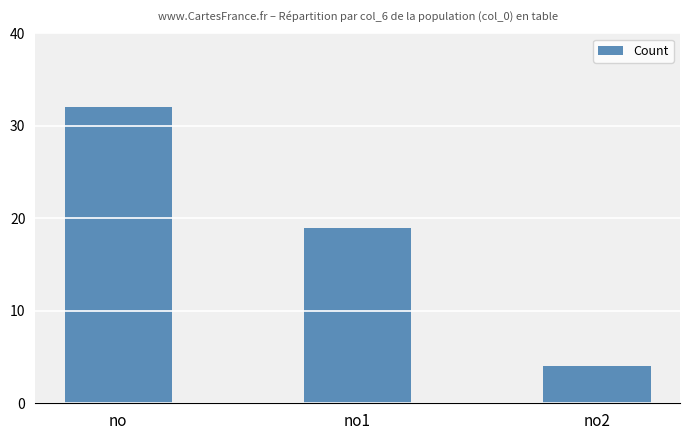

Approximately how many times larger is the value at no1 compared to no?

0.6